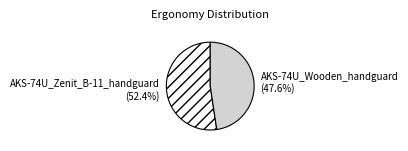

Which slice is the smallest?

AKS-74U_Wooden_handguard